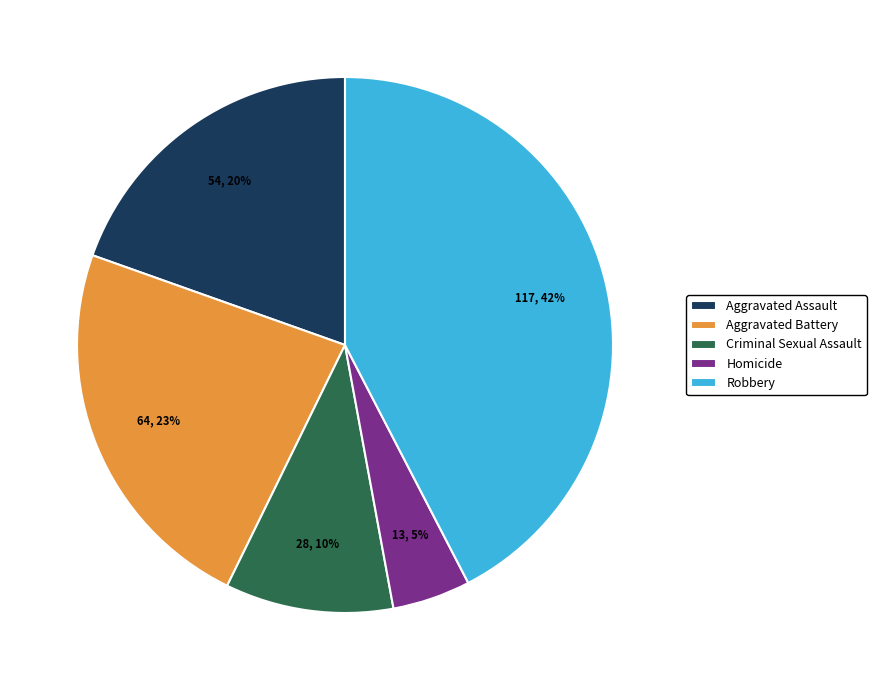

Which slice is the smallest?

Homicide